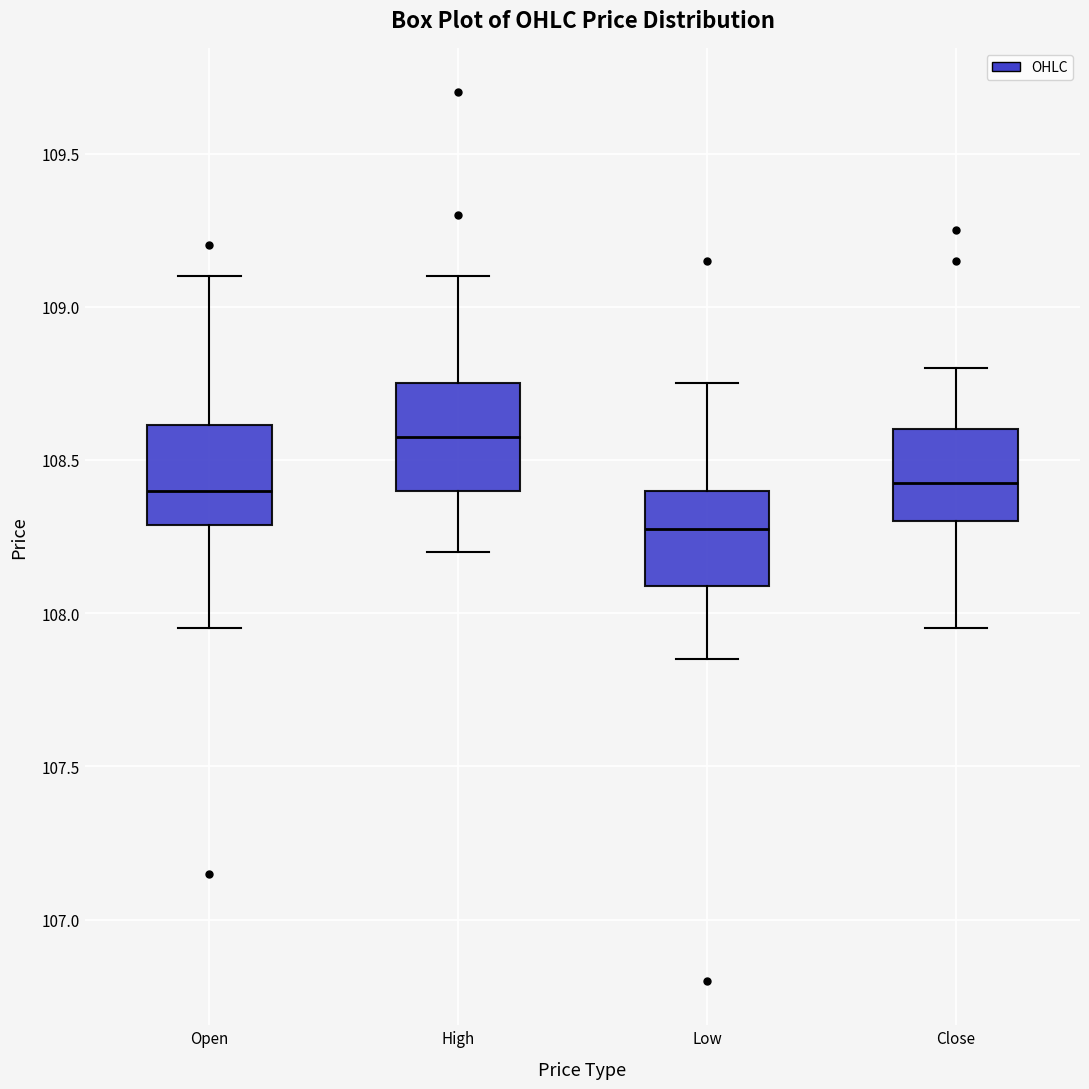

Reading left to right, read every box against the y-axis: the position of its median line, the range the box covers, and the ends of its whiskers. The values are not printed on the chart, so give them approximately, as read against the axis.

Open: median 108.40, box 108.30 to 108.60, whiskers 107.95 to 109.10
High: median 108.60, box 108.40 to 108.75, whiskers 108.20 to 109.10
Low: median 108.30, box 108.10 to 108.40, whiskers 107.85 to 108.75
Close: median 108.45, box 108.30 to 108.60, whiskers 107.95 to 108.80